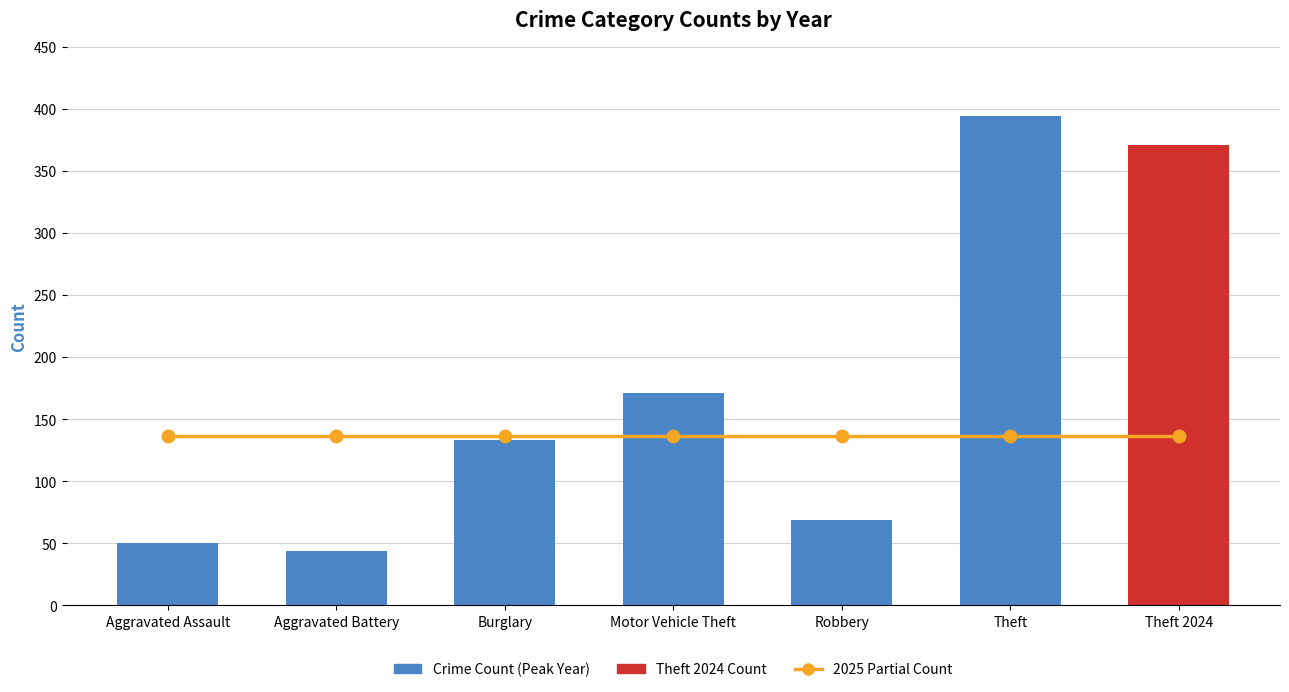

The chart shows a value of 50 at Aggravated Assault. True or false?

True